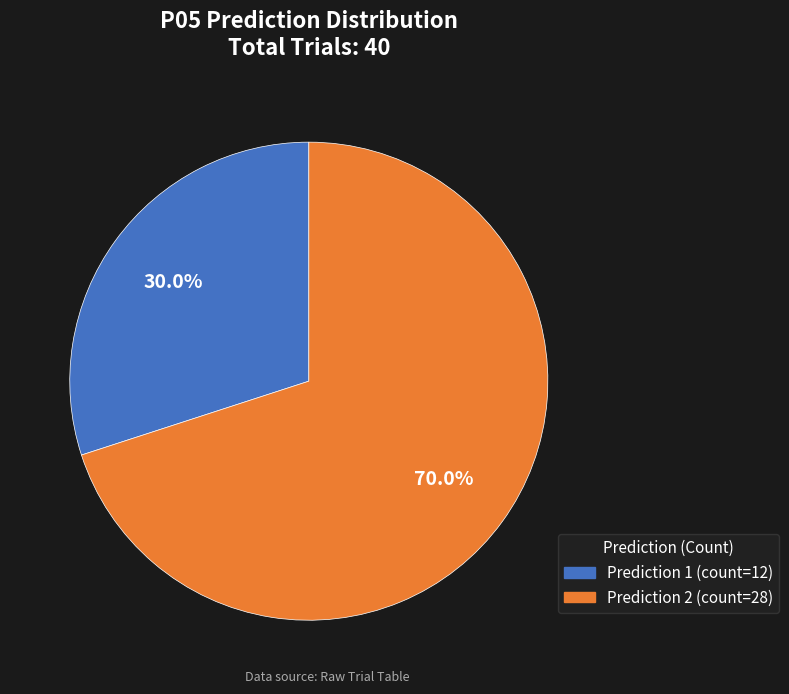

Is Prediction 2 the majority of the pie?

Yes